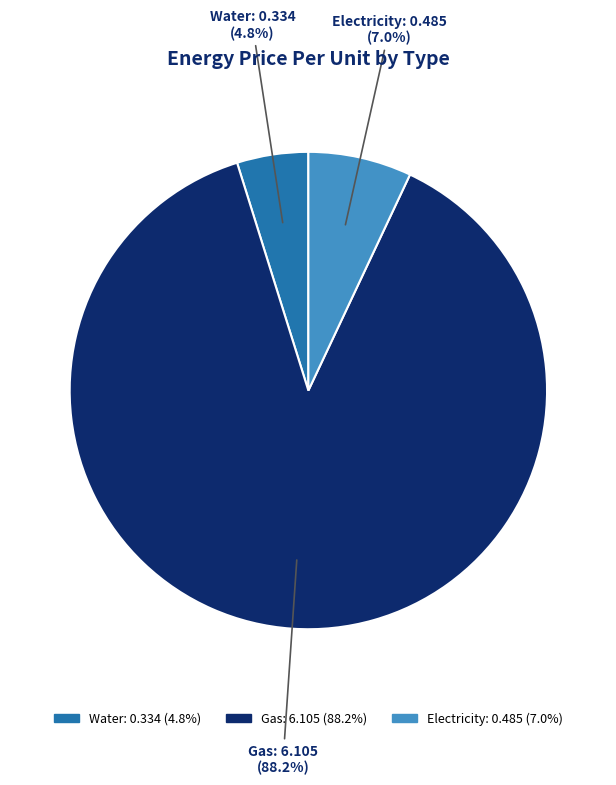

Is there a majority slice in this chart?

Yes